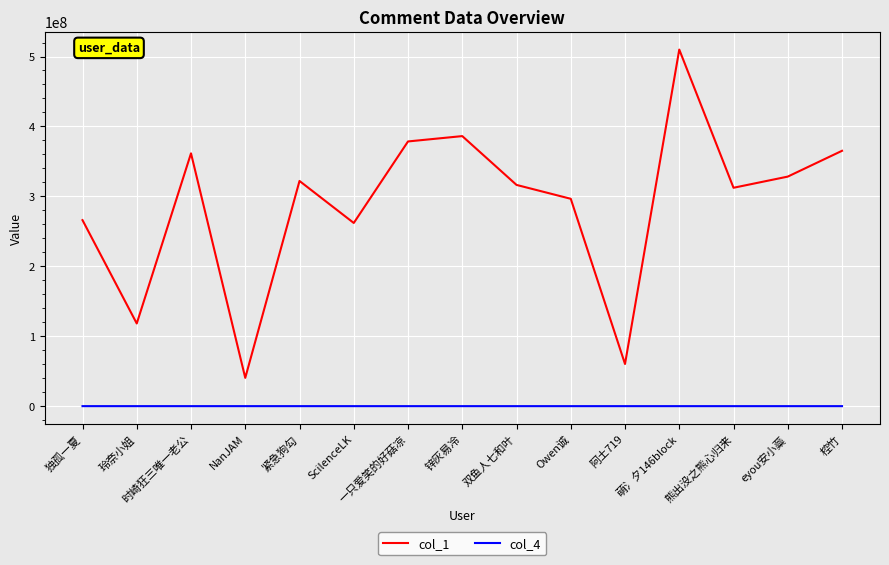

At how many categories does at least one series exceed 232110983?

12